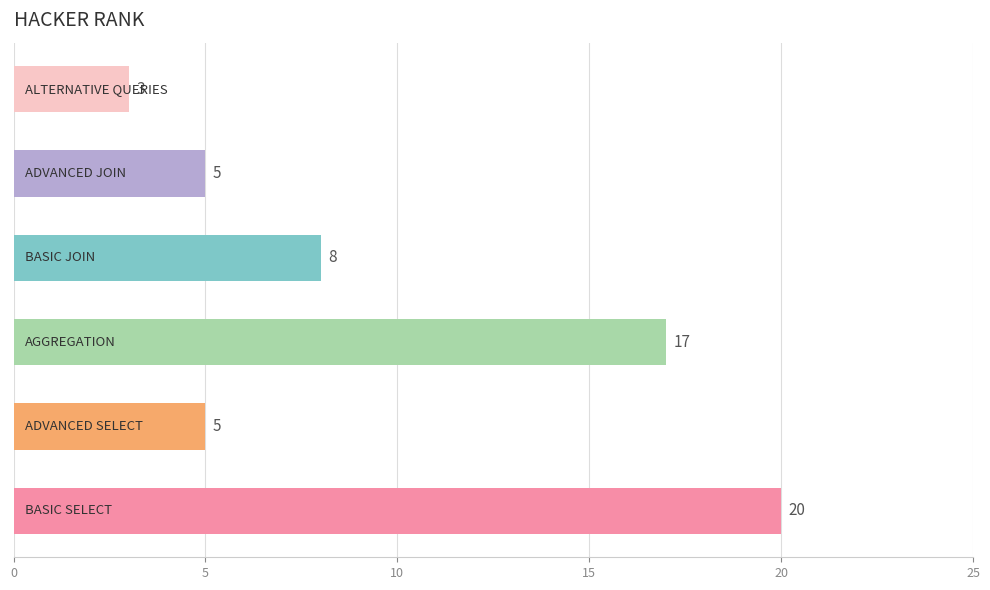

What is the difference between the maximum and minimum values?

17